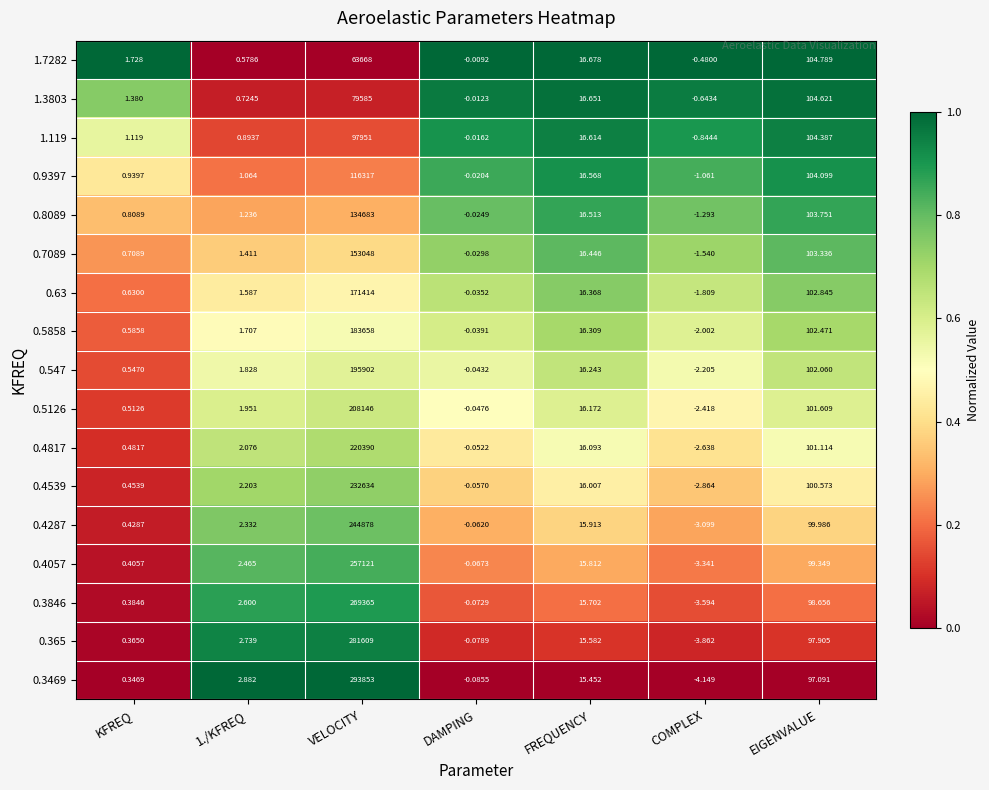

Which category has the highest value across all series?

VELOCITY